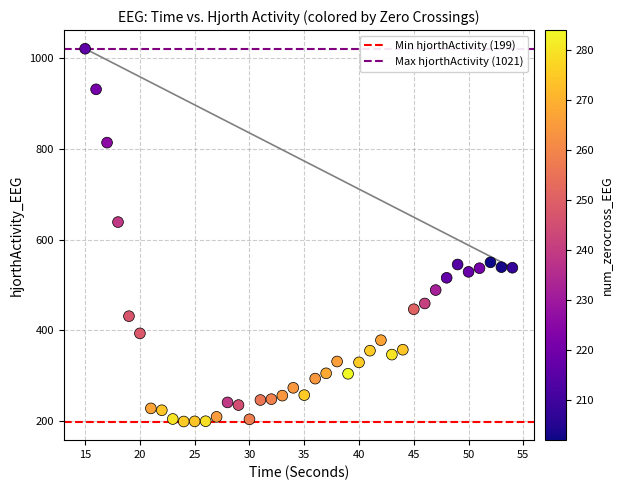

What Y value in the scatter plot is closest to 609?

638.6